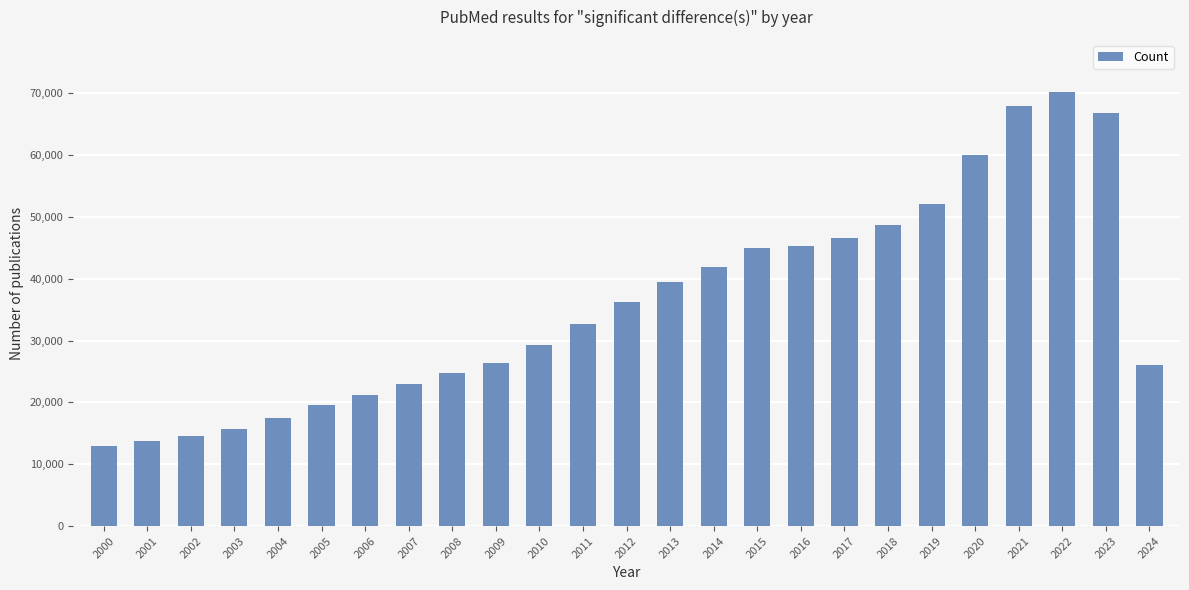

What is the greatest value displayed?

70180